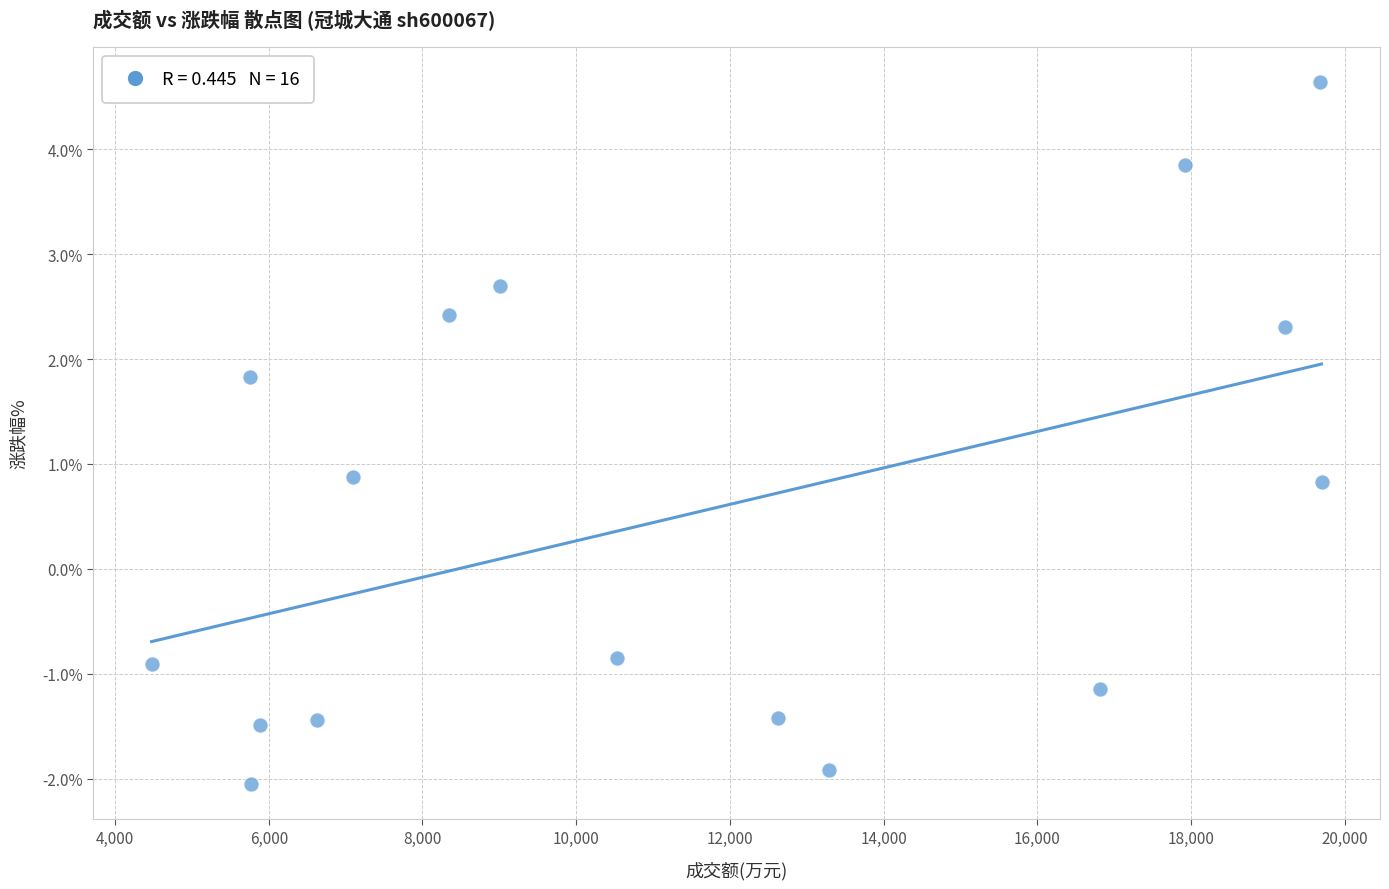

What is the range of Y values (max minus min)?

6.7